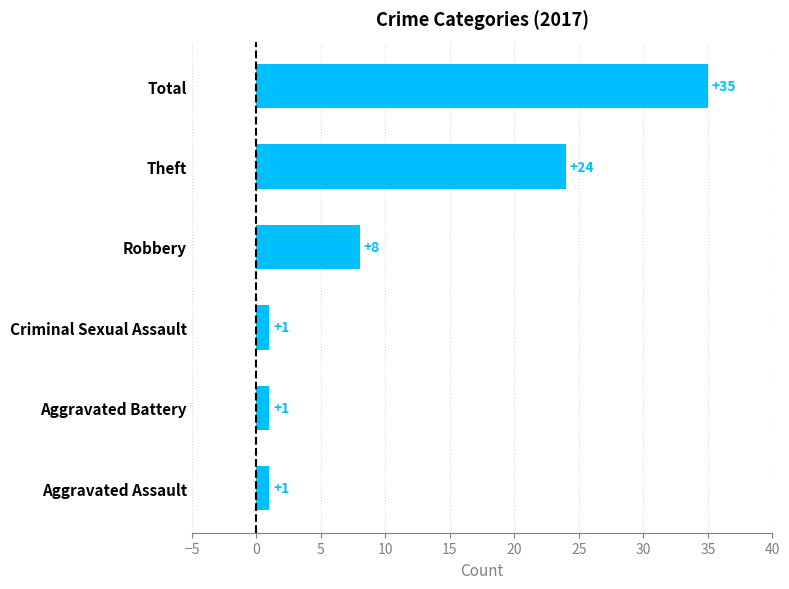

What is the difference between the maximum and minimum values?

34